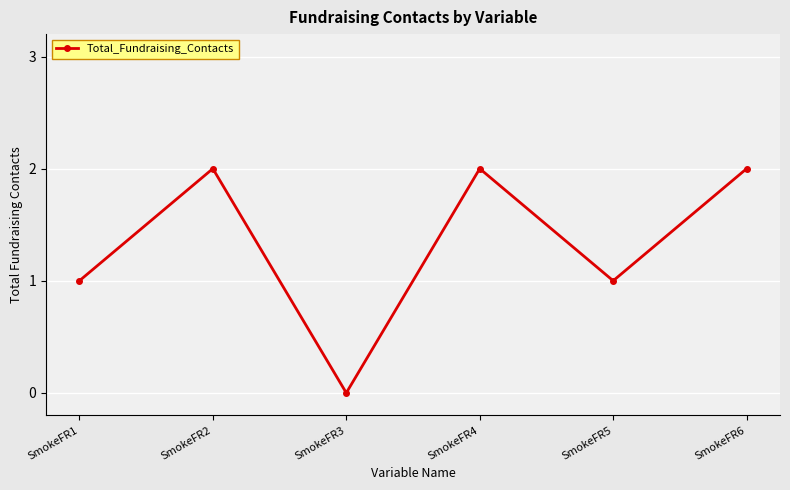

How many positive values are there?

5